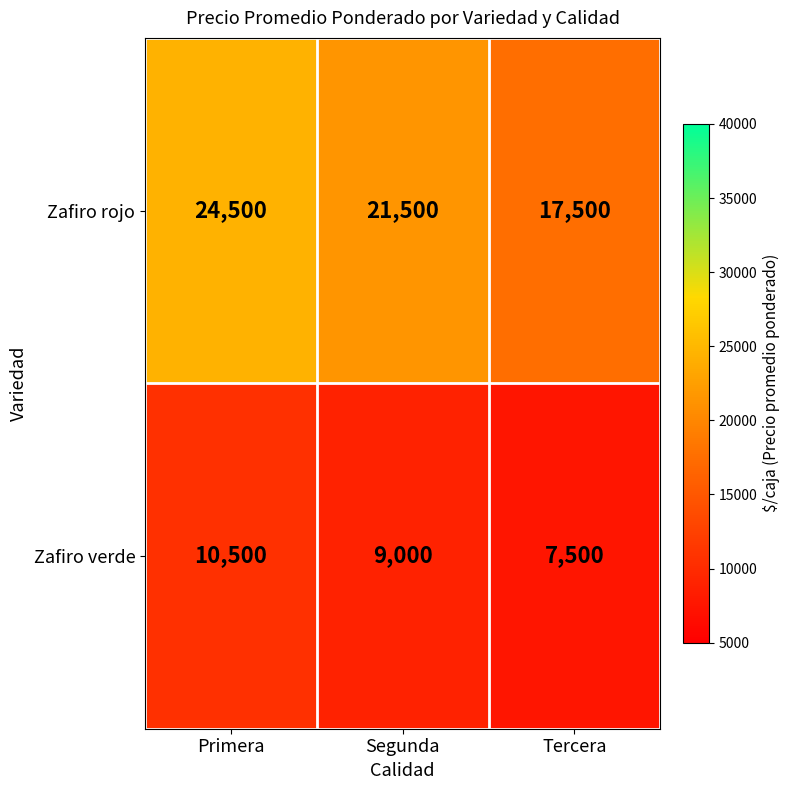

How many distinct data groups are displayed?

2